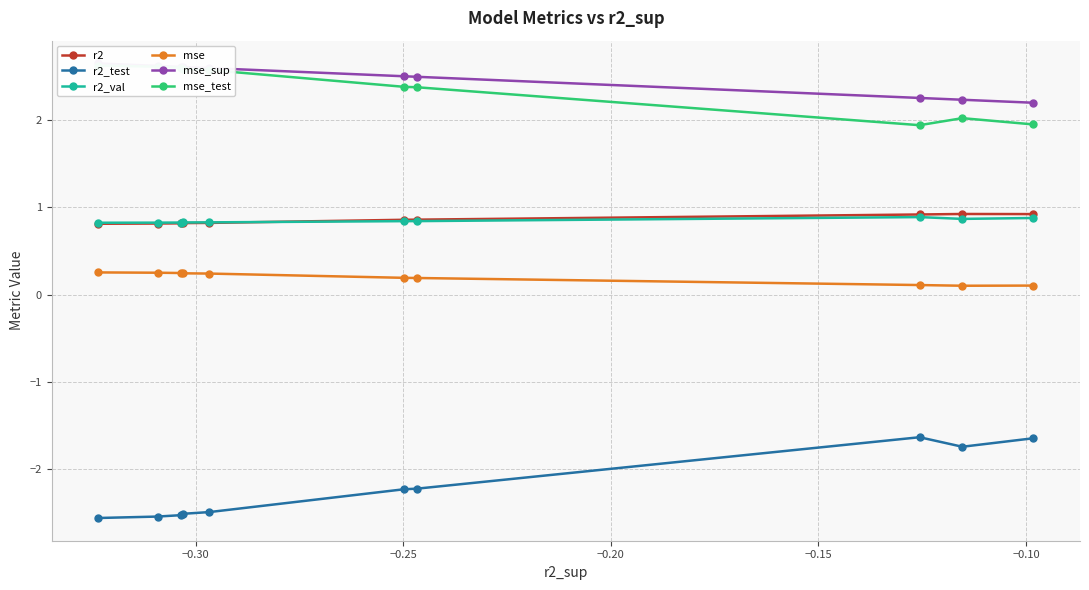

What is the value of the r2_val point at the 1st from the left?

0.8